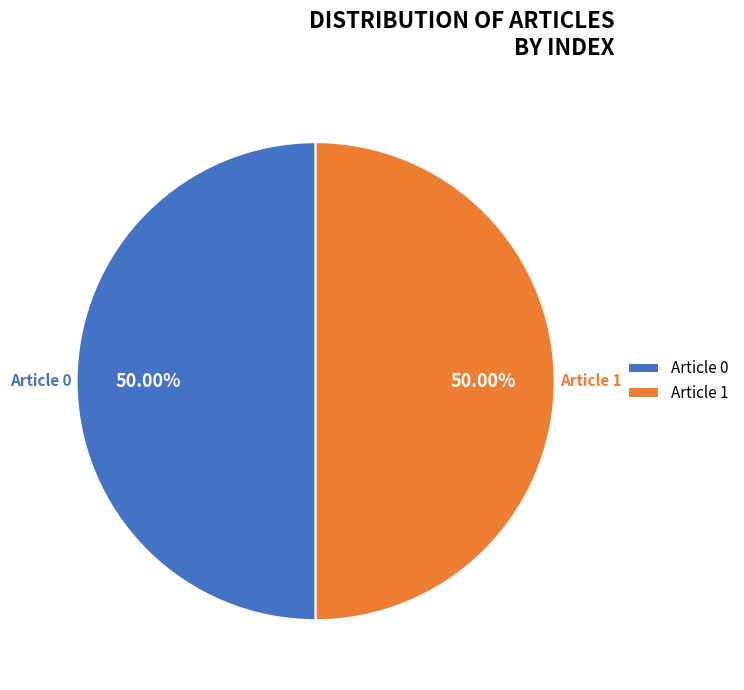

Is the sum of Article 0 and Article 1 greater than half?

Yes